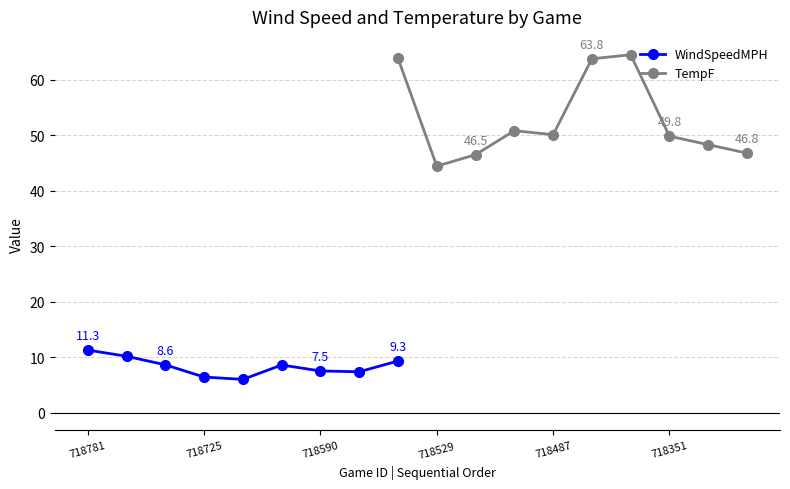

True or false: WindSpeedMPH has more than 2 interior local peaks.

False